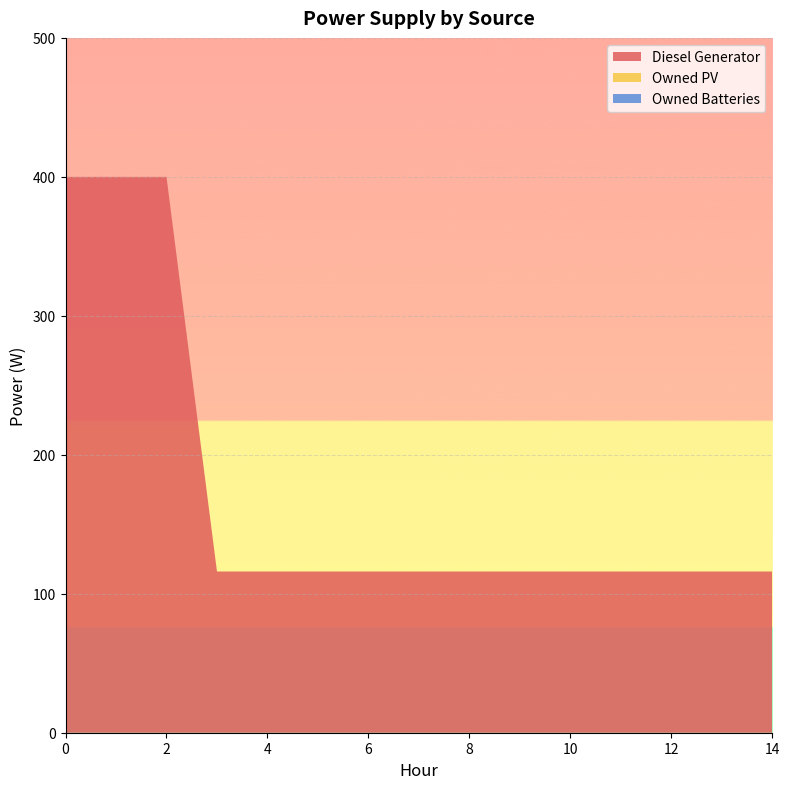

Reading right to left, list all the values displayed in this chart.

Diesel Generator: 116	116	116	116	116	116	116	116	116	116	116	116	400	400	400
Owned PV: 0	0	0	0	0	0	0	0	0	0	0	0	0	0	0
Owned Batteries: 0	0	0	0	0	0	0	0	0	0	0	0	0	0	0